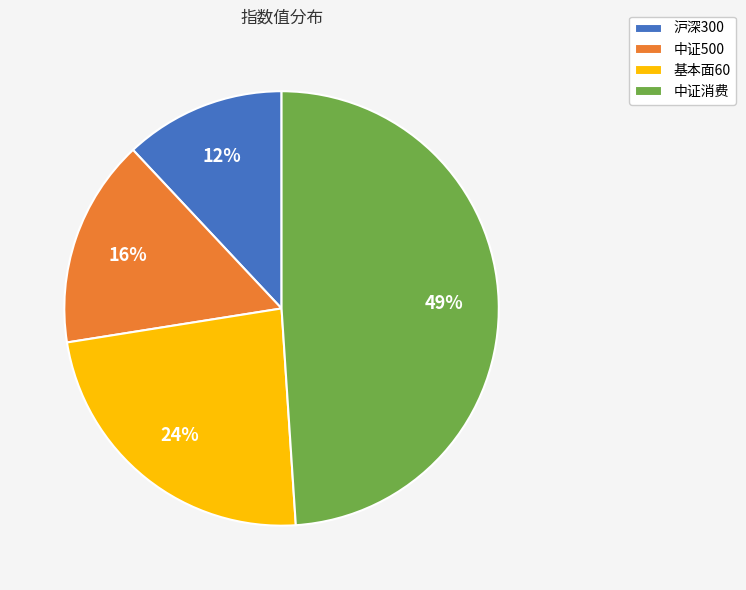

Is 中证500 the majority of the pie?

No